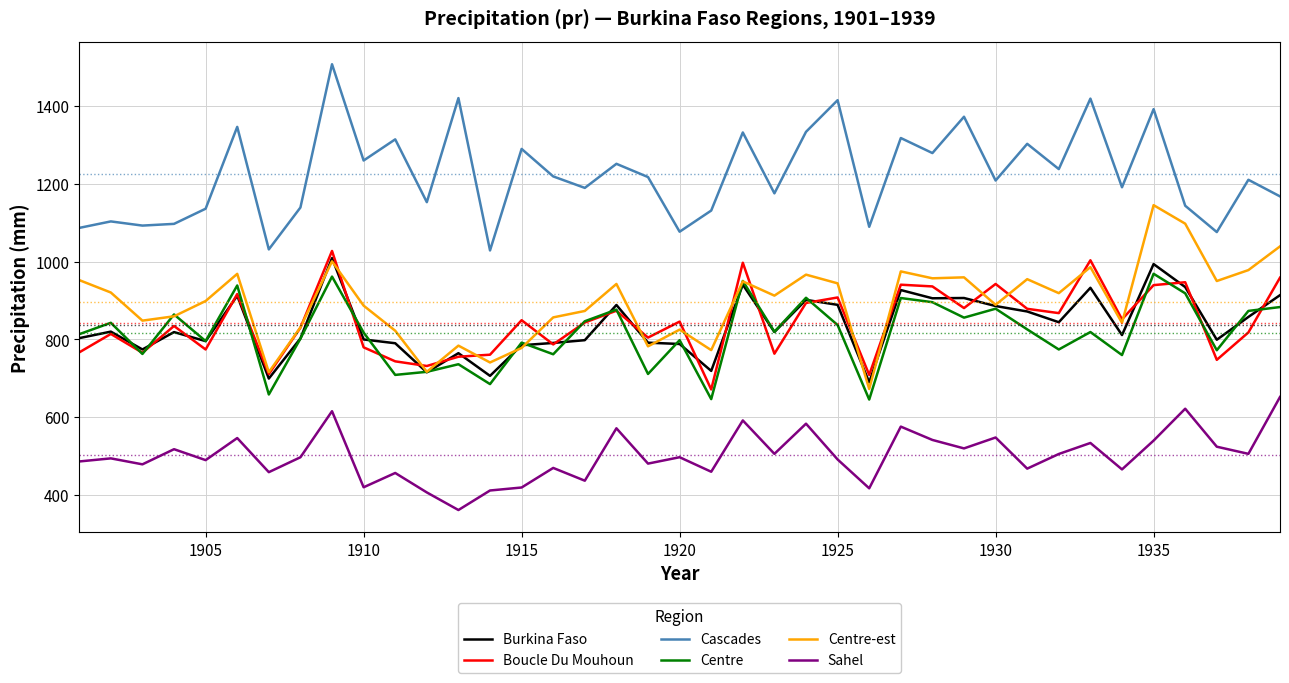

Does the chart have visible grid lines?

Yes